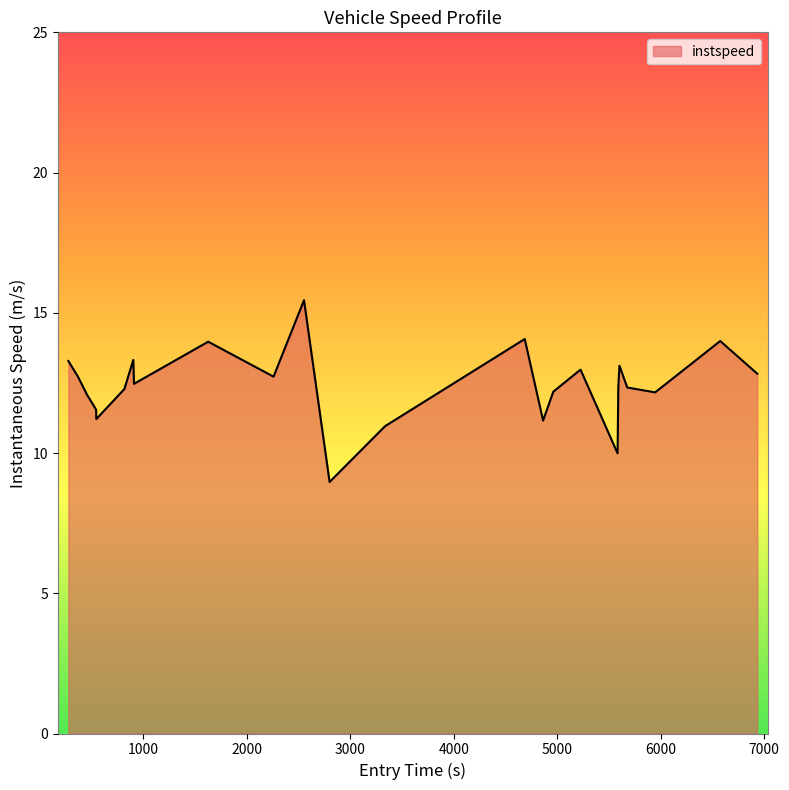

What is the difference between the maximum and minimum values?

6.5